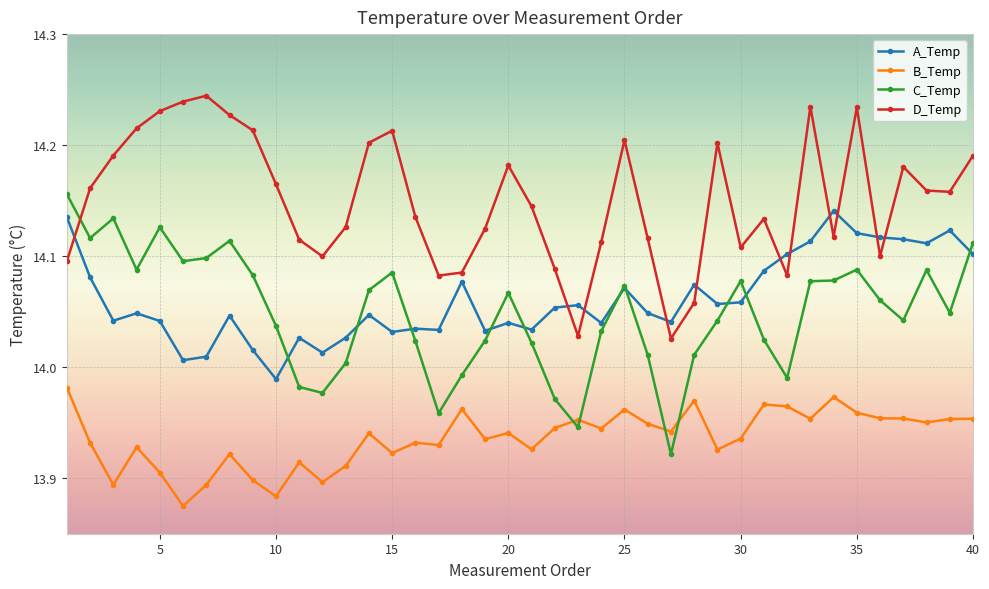

True or false: D_Temp has more than 2 interior local peaks.

True